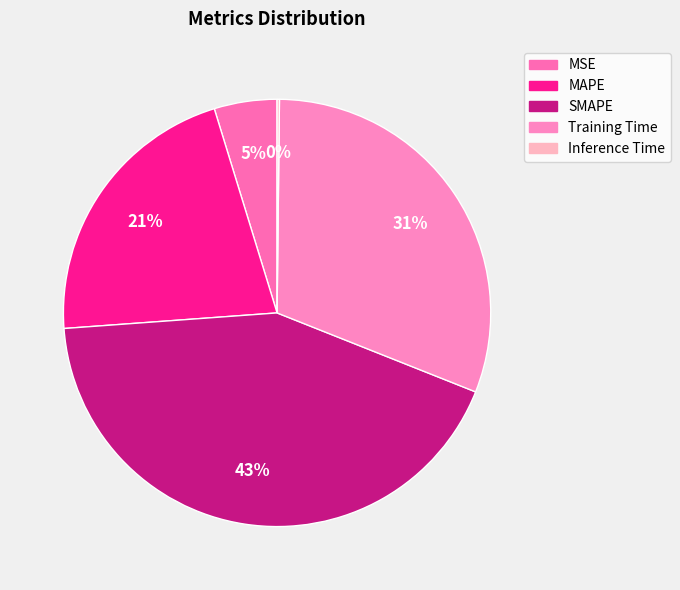

Count the number of slices in the pie.

5